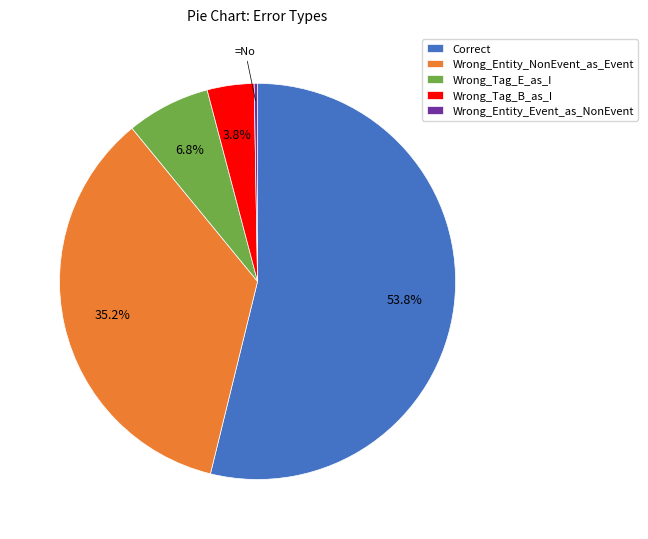

The Wrong_Tag_E_as_I slice represents 7% of the pie. True or false?

True